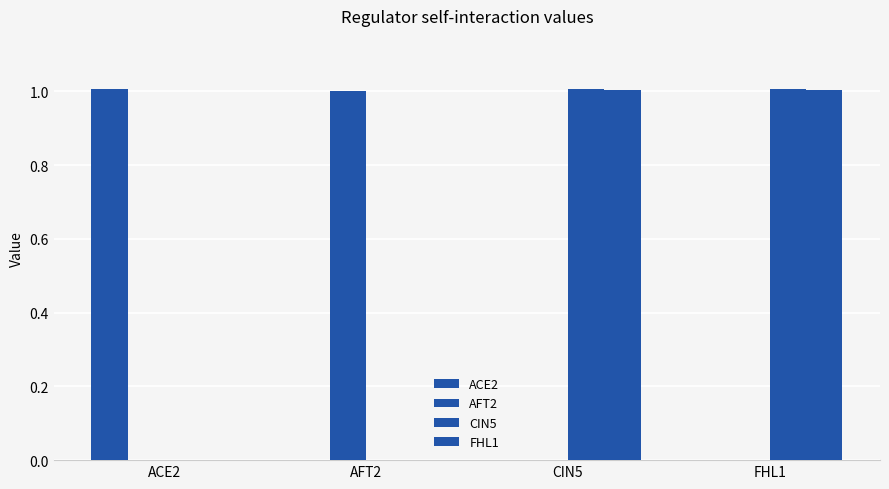

The FHL1 series shows 0.5 at FHL1. True or false?

False